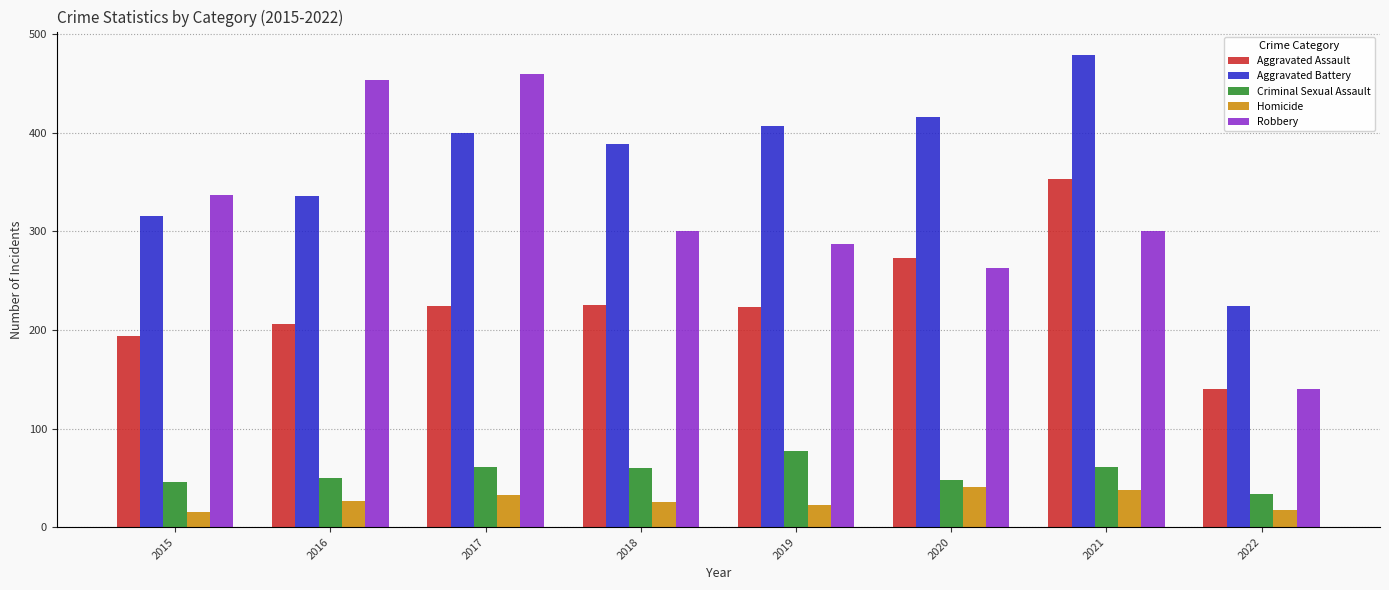

What is the difference between the highest and lowest values at 2018?

364